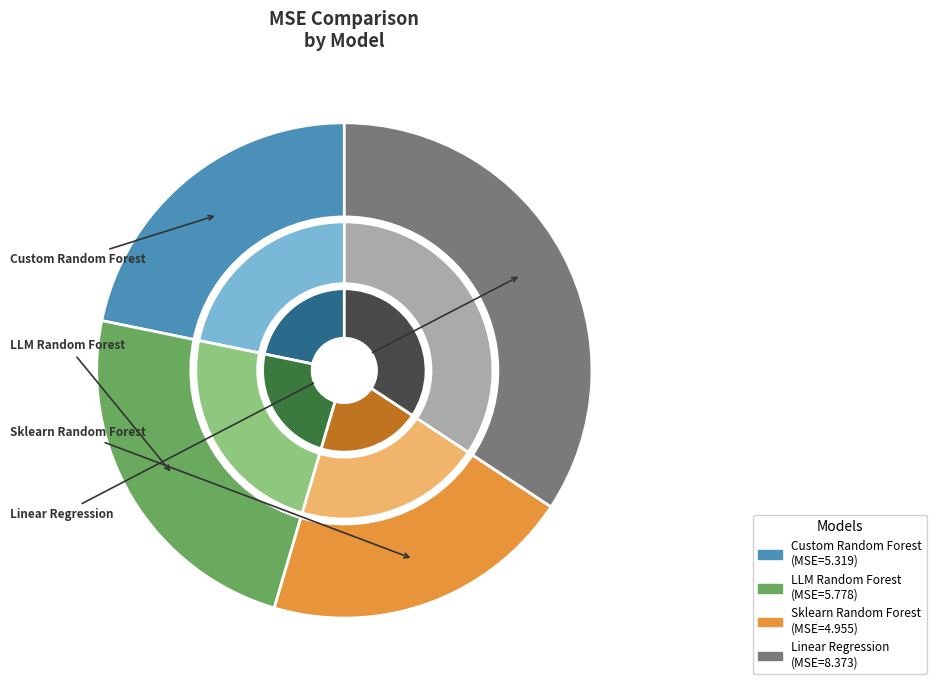

Which category has the smallest portion of the pie?

Sklearn Random Forest